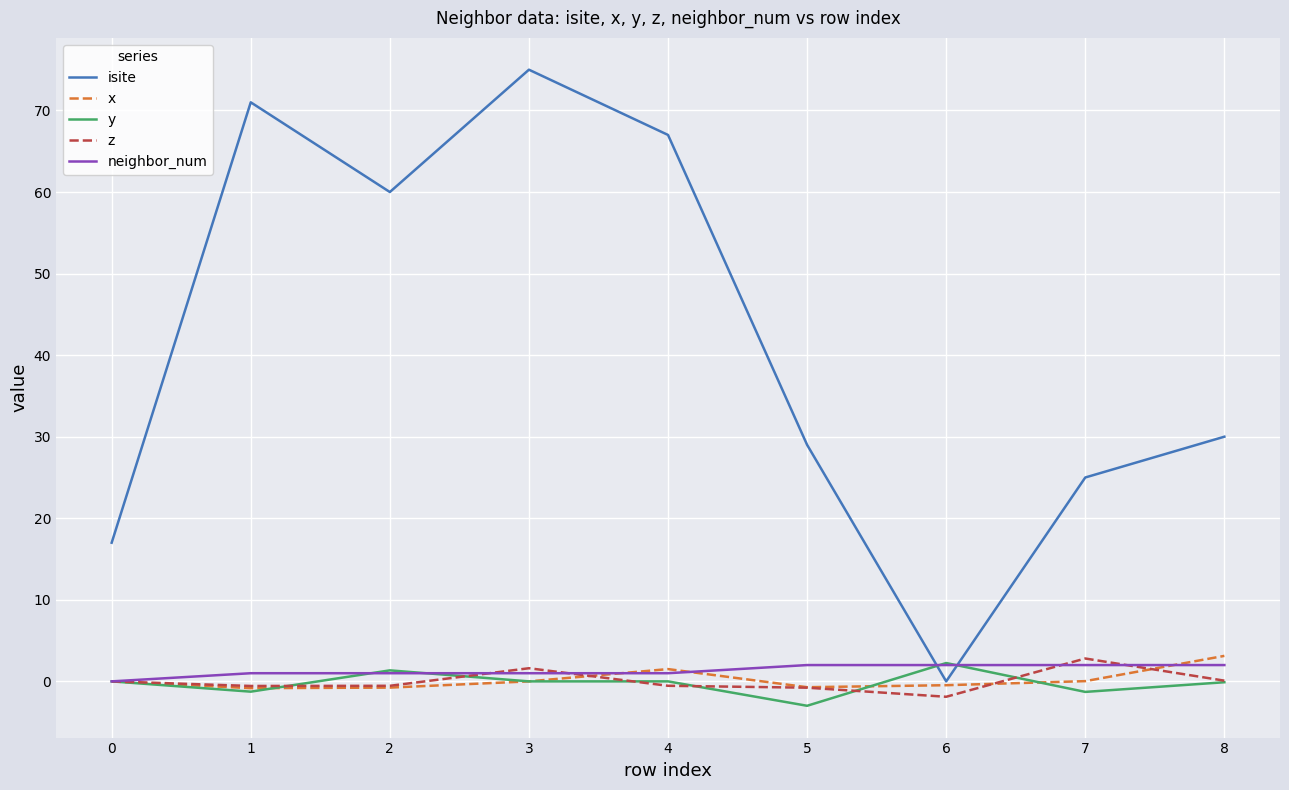

The y series shows 0.0 at 0. True or false?

True